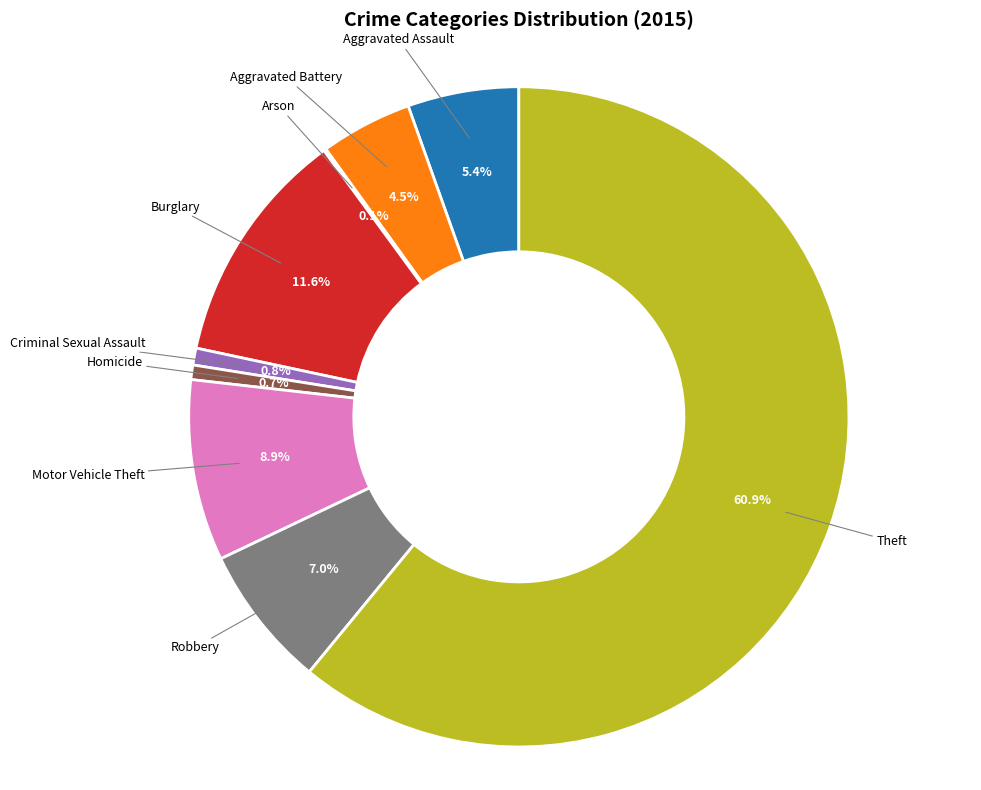

Is there a majority slice in this chart?

Yes